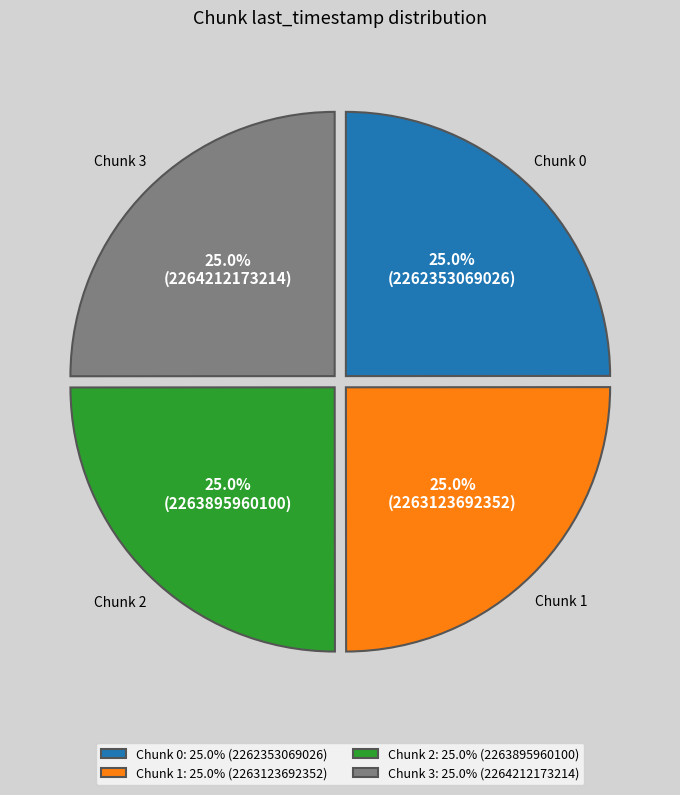

What is the ratio of the value at Chunk 0: 25.0% (2262353069026) to the value at Chunk 1: 25.0% (2263123692352)?

1.0